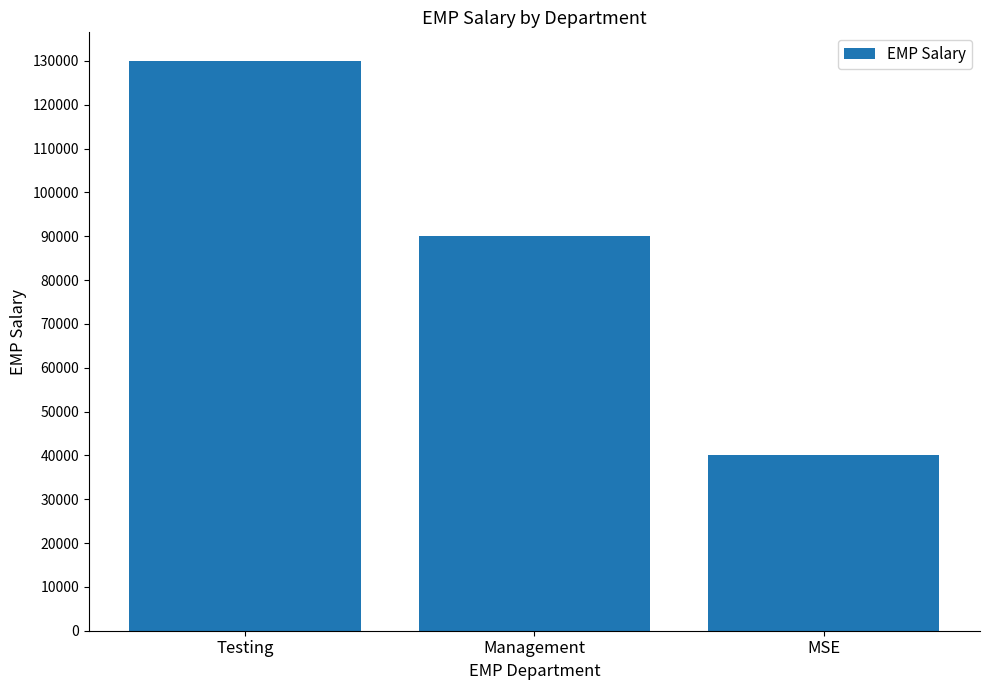

What is the difference between the values at MSE and Testing?

90000